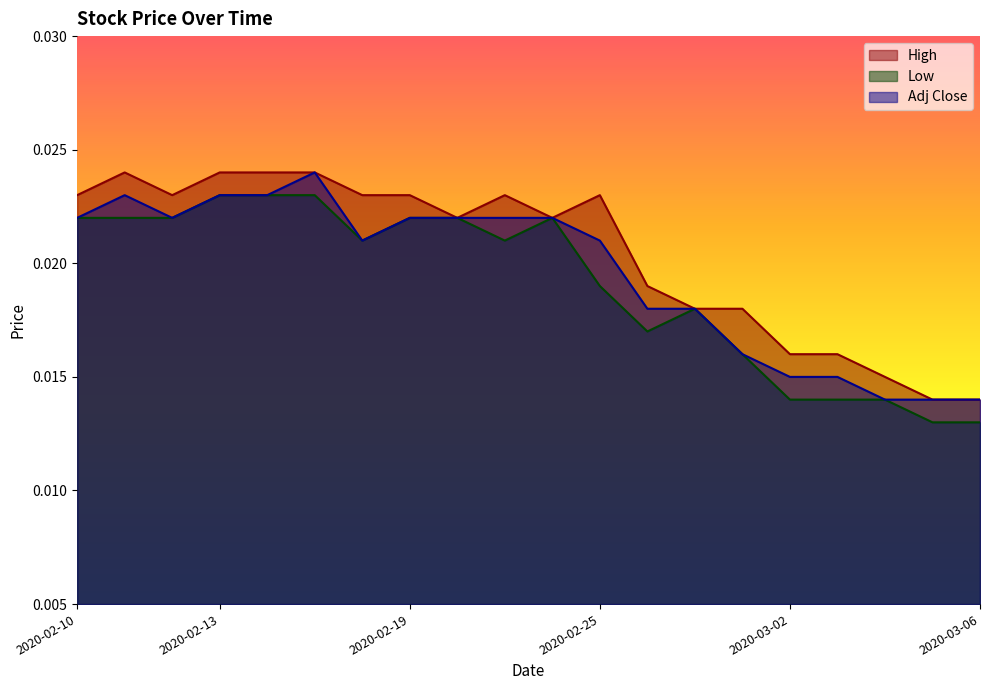

Does the chart display data point markers on the line(s)?

No